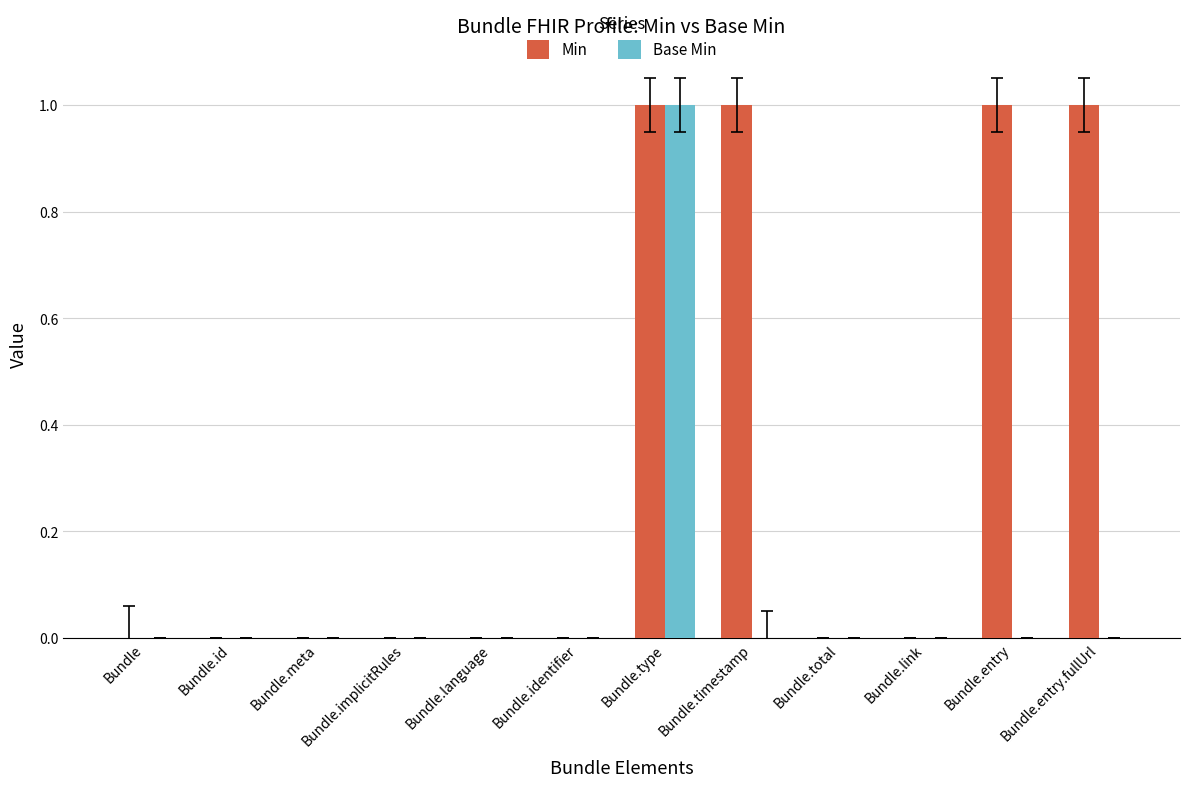

Which series has the largest total across all categories?

Min